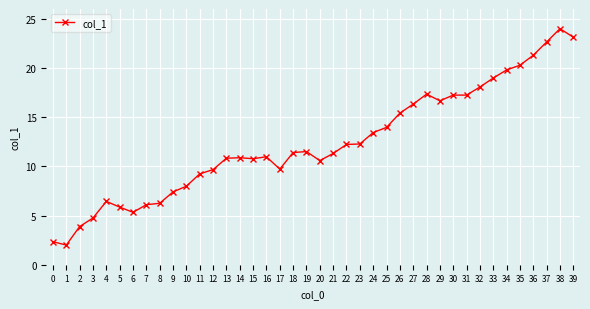

What is the difference between the second highest and second lowest values?

20.8